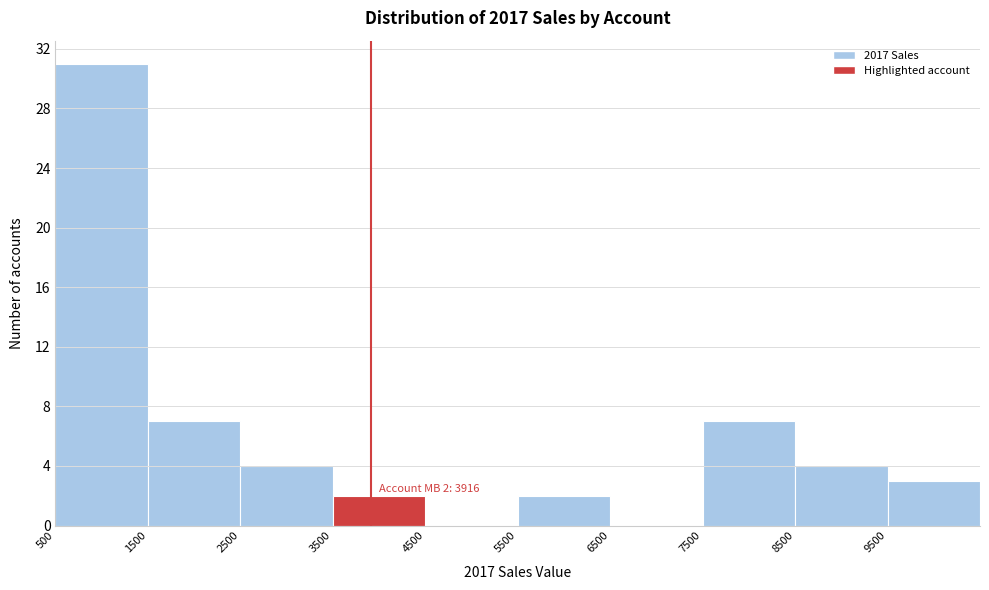

Which range on the x-axis has the tallest bar?

500 to 1500